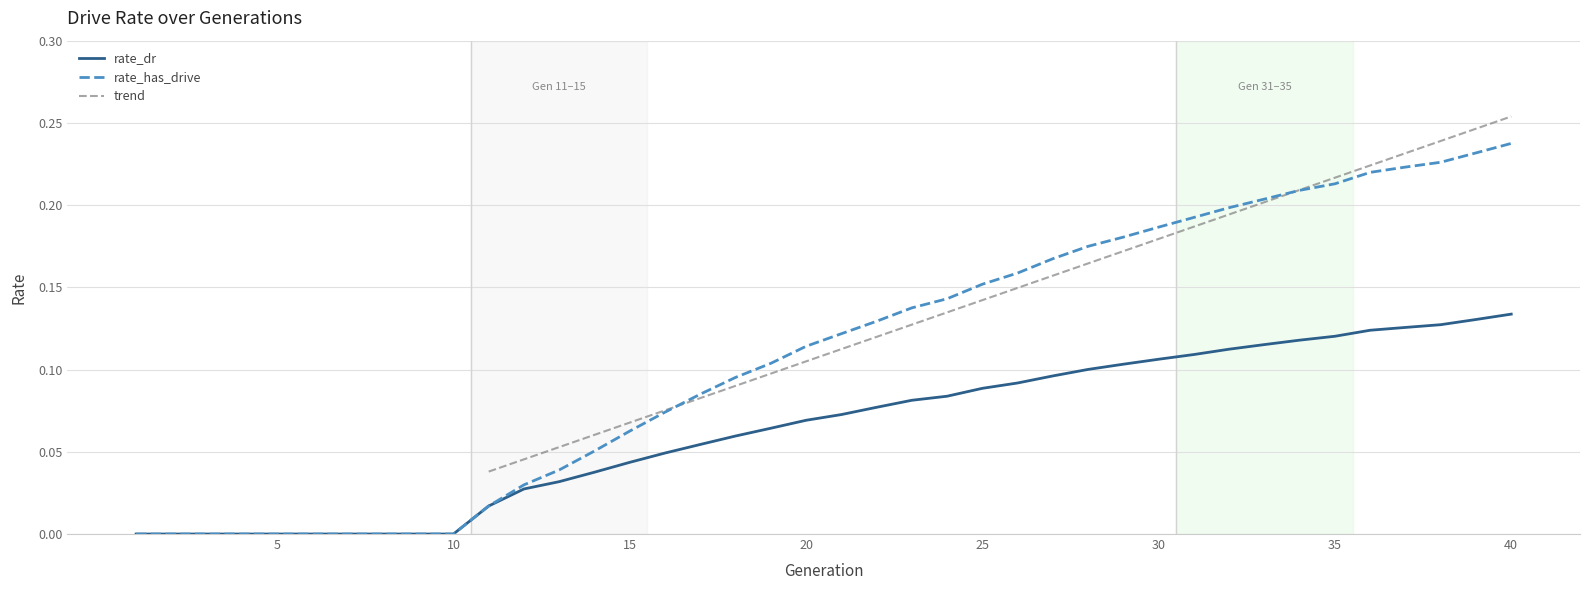

Which series has the largest total across all categories?

rate_has_drive